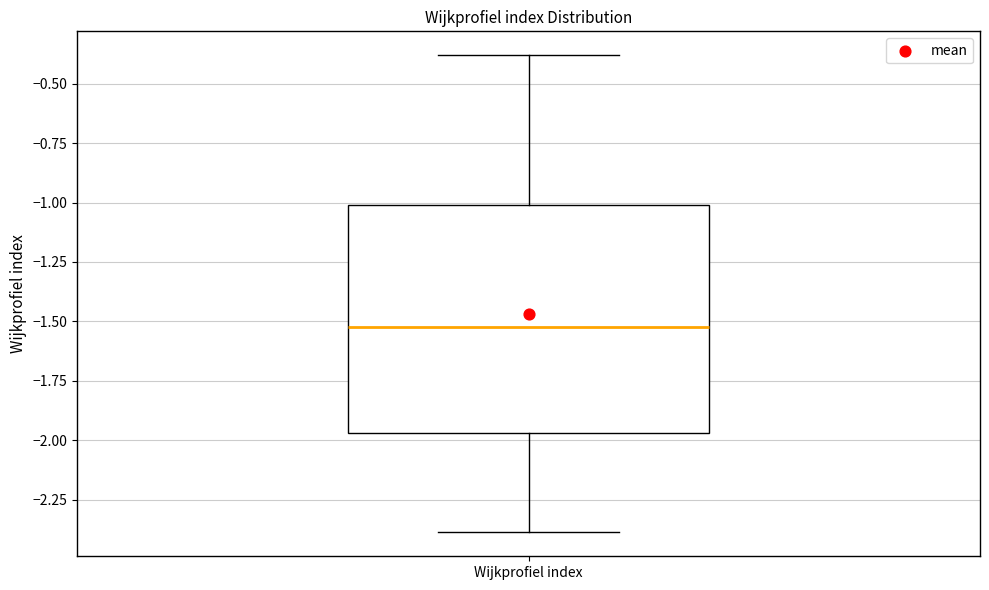

Where is the lower edge of the box for Wijkprofiel index on the y-axis? The values are not printed on the chart, so give them approximately, as read against the axis.

-1.95